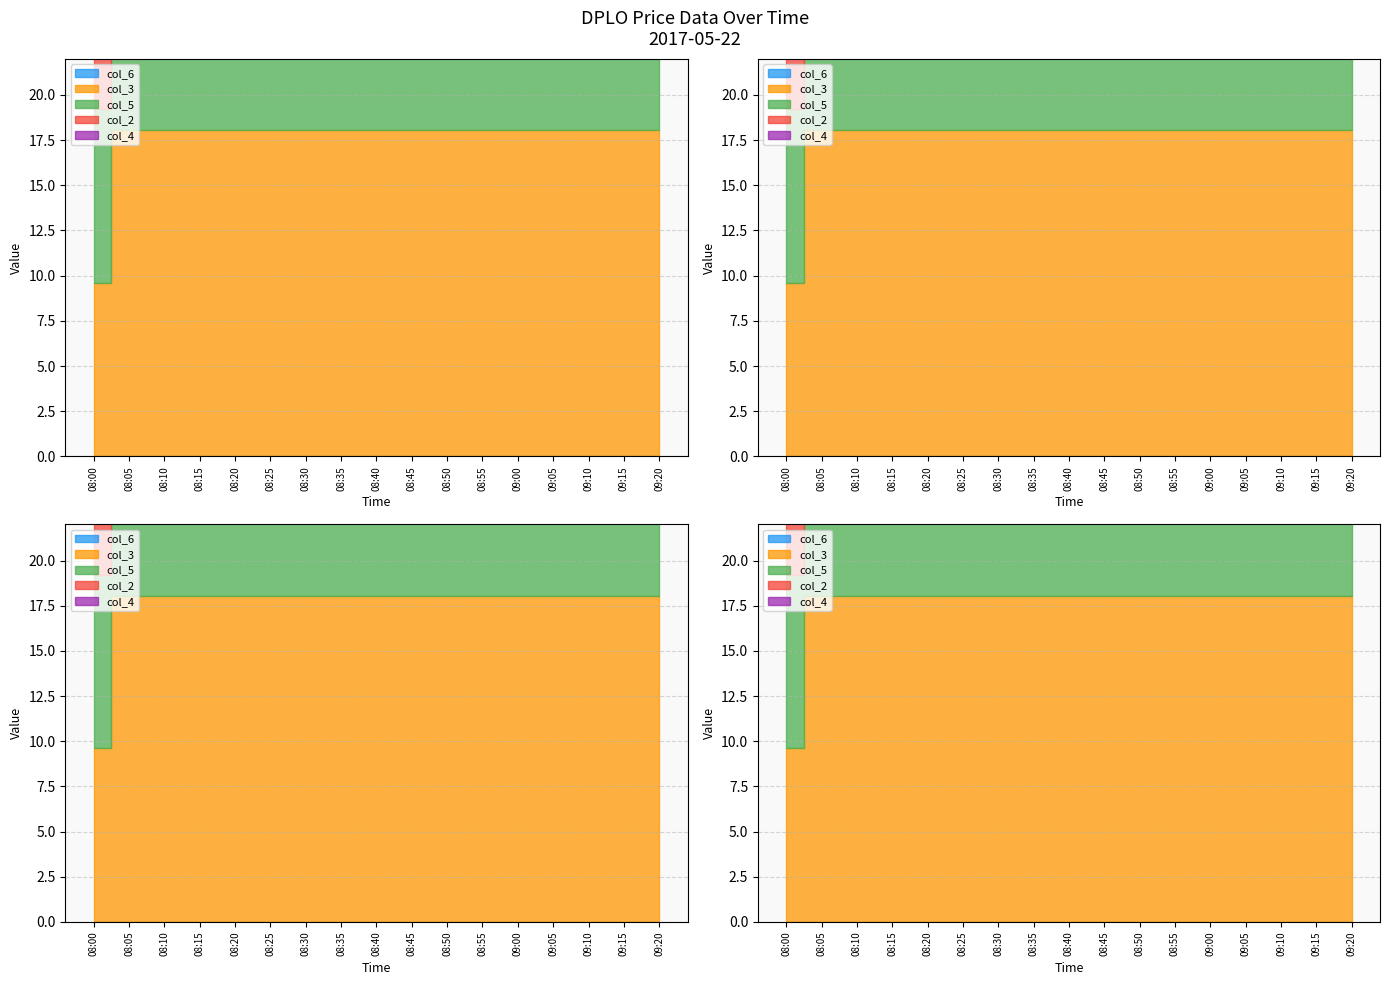

True or false: col_2 has a value of 18.1 at 08:50.

True